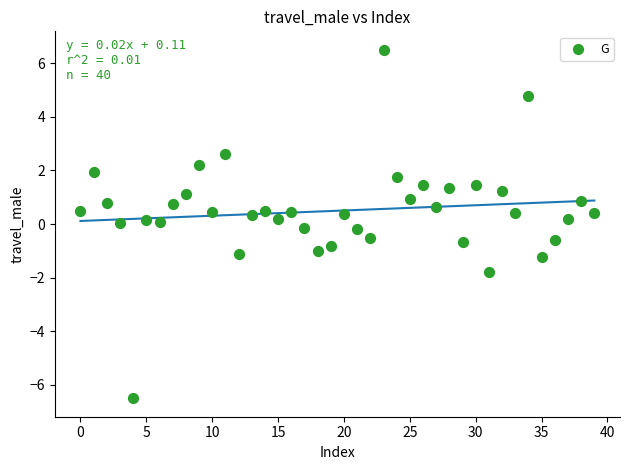

What is the range of Y values (max minus min)?

13.0